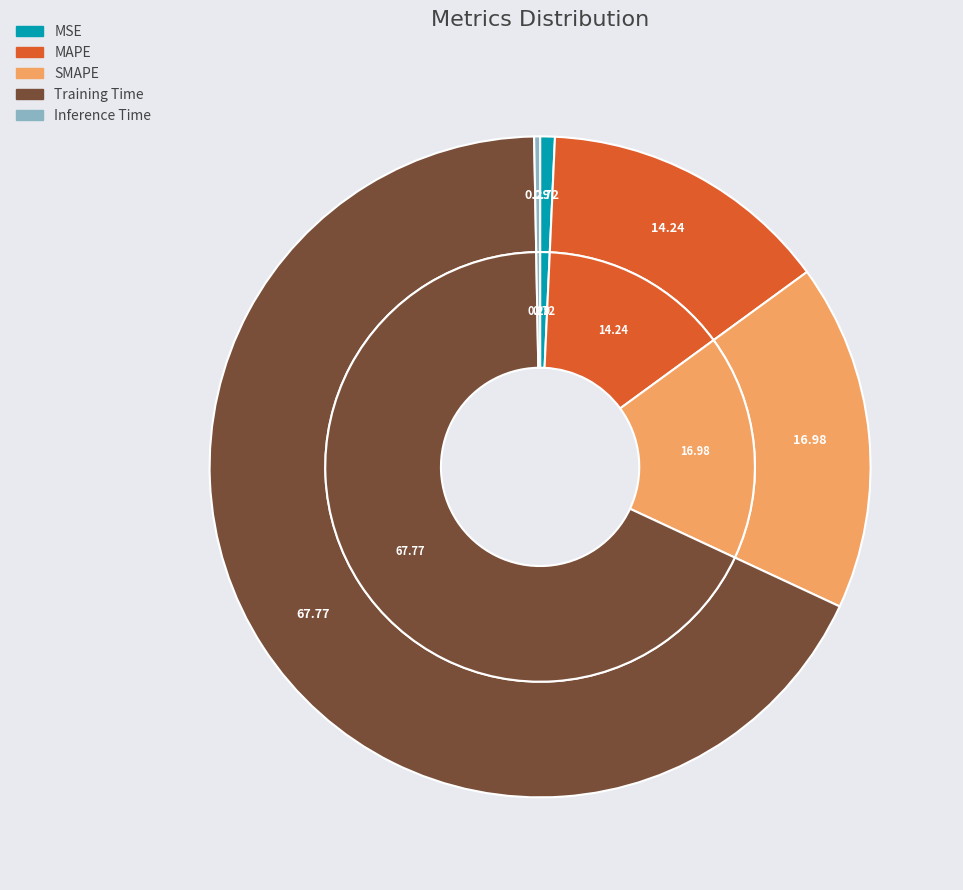

To the nearest percent, what is the difference between the Inference Time and SMAPE slice percentages?

17%